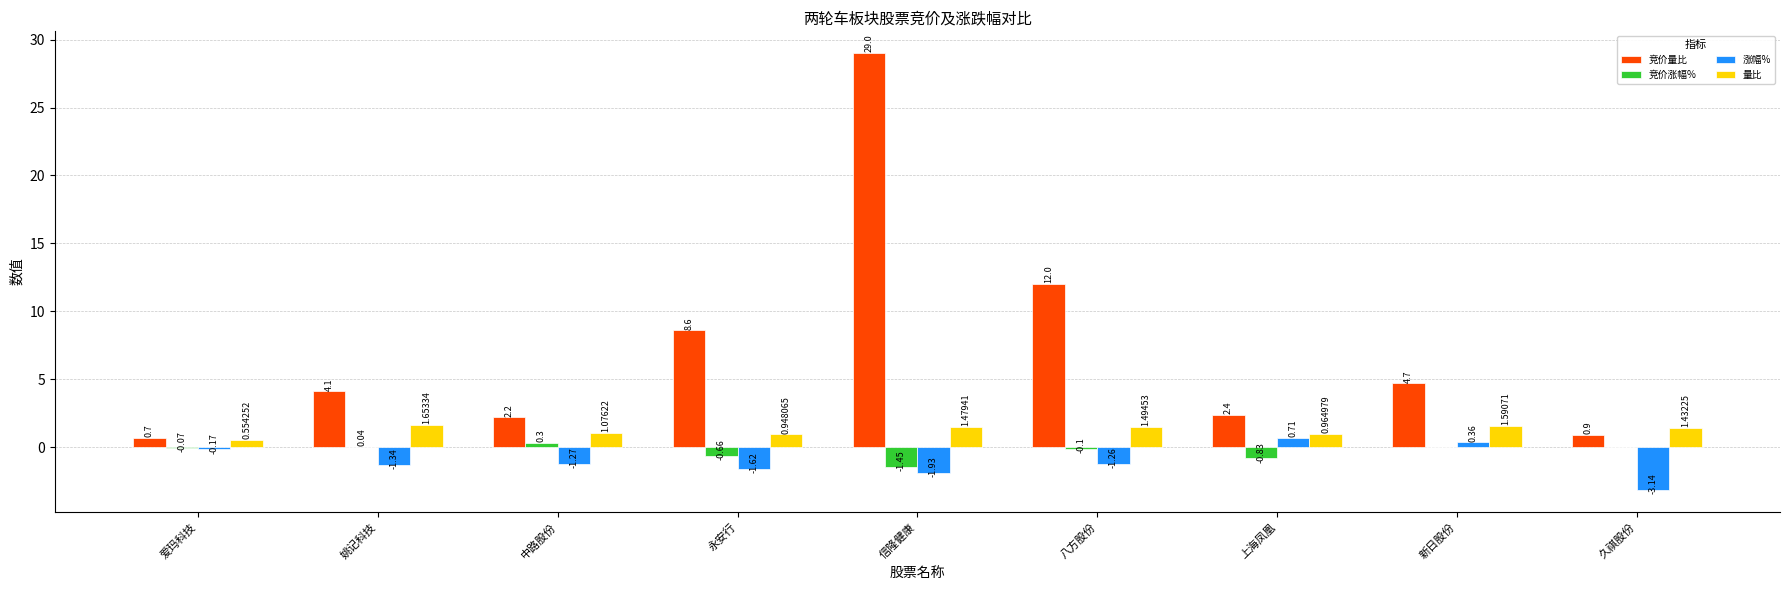

Which series has the largest total across all categories?

竞价量比